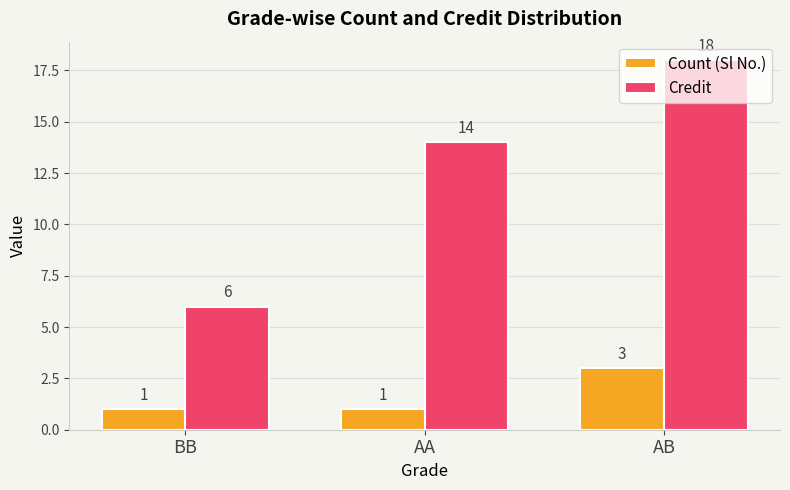

What is the label of the 2nd bar from the left?

AA